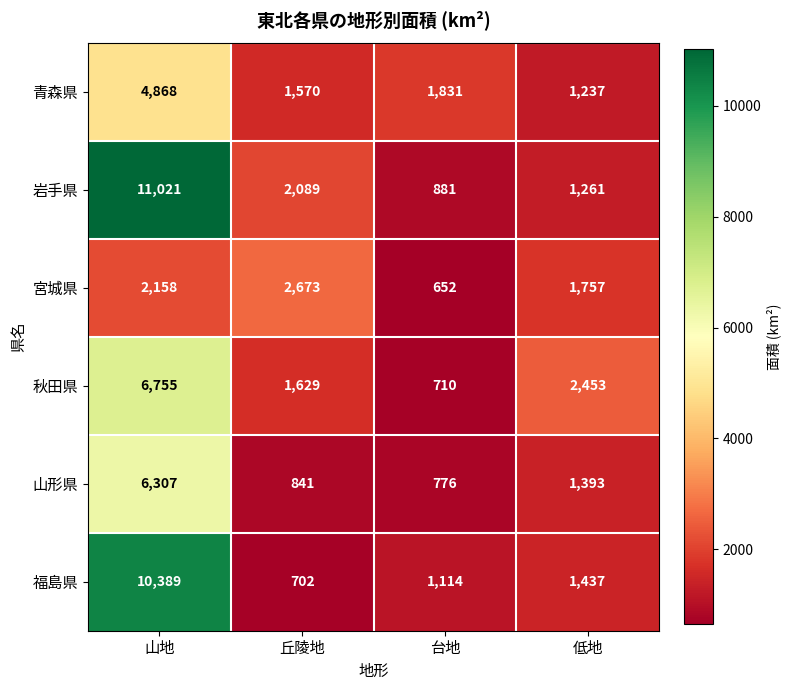

At which label does 福島県 reach its peak?

山地